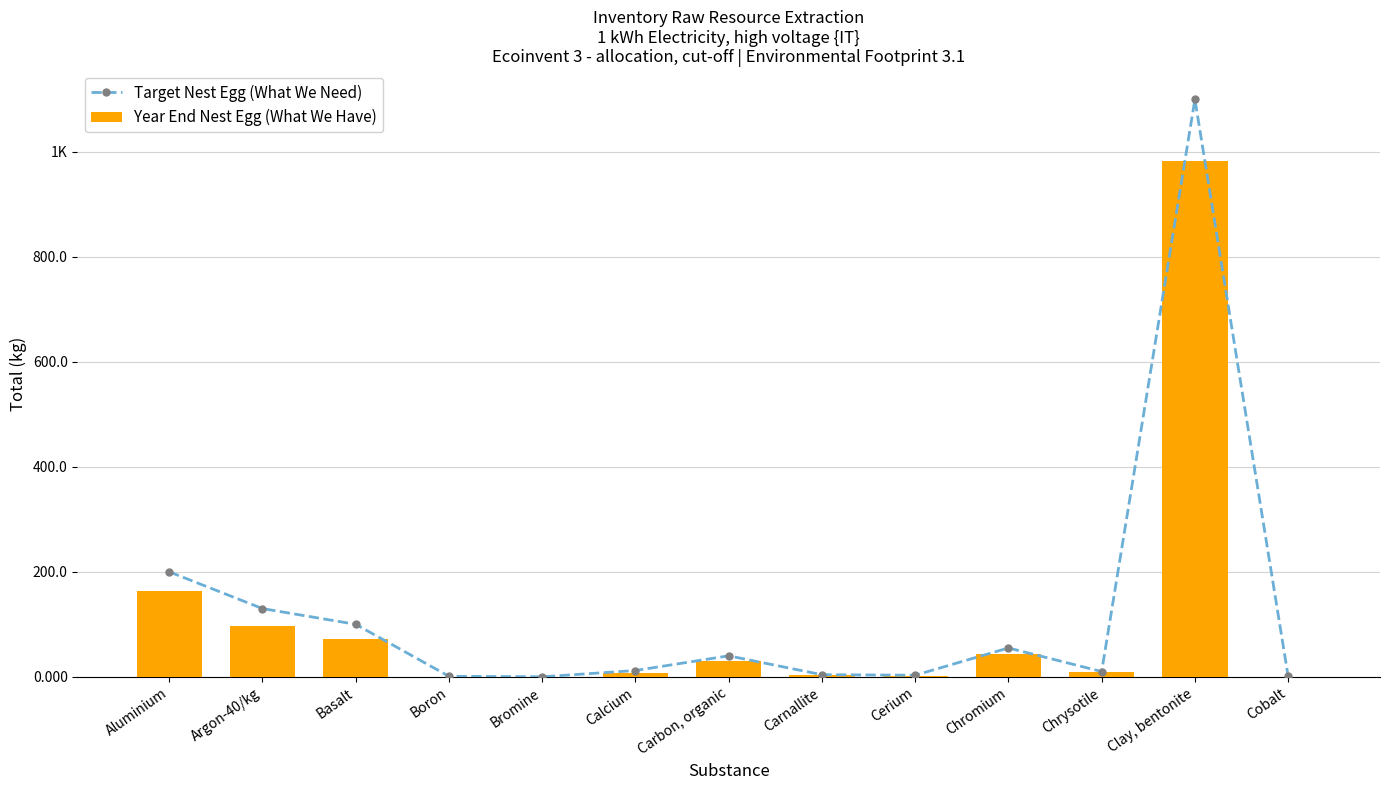

Rank the categories by Target Nest Egg (What We Need) value from highest to lowest.

Clay, bentonite, Aluminium, Argon-40/kg, Basalt, Chromium, Carbon, organic, Calcium, Chrysotile, Carnallite, Cerium, Boron, Cobalt, Bromine